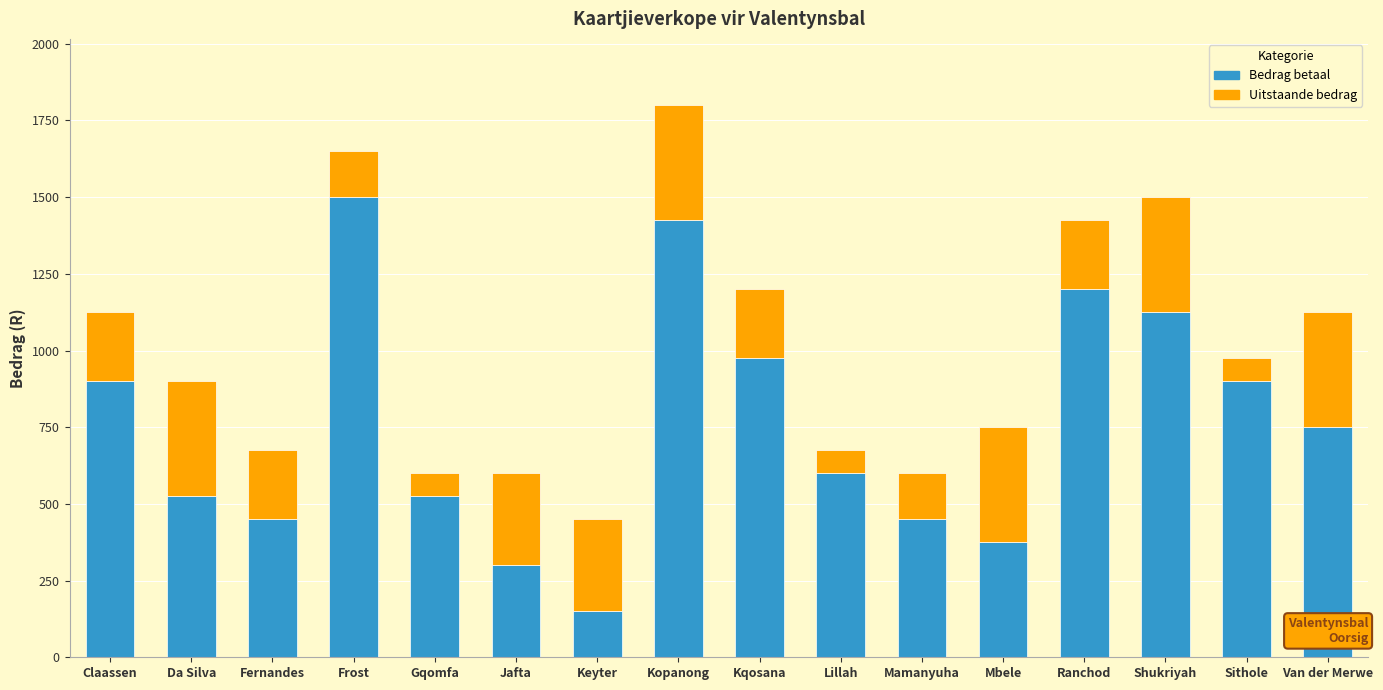

Which category has the lowest value in the Bedrag betaal series?

Keyter